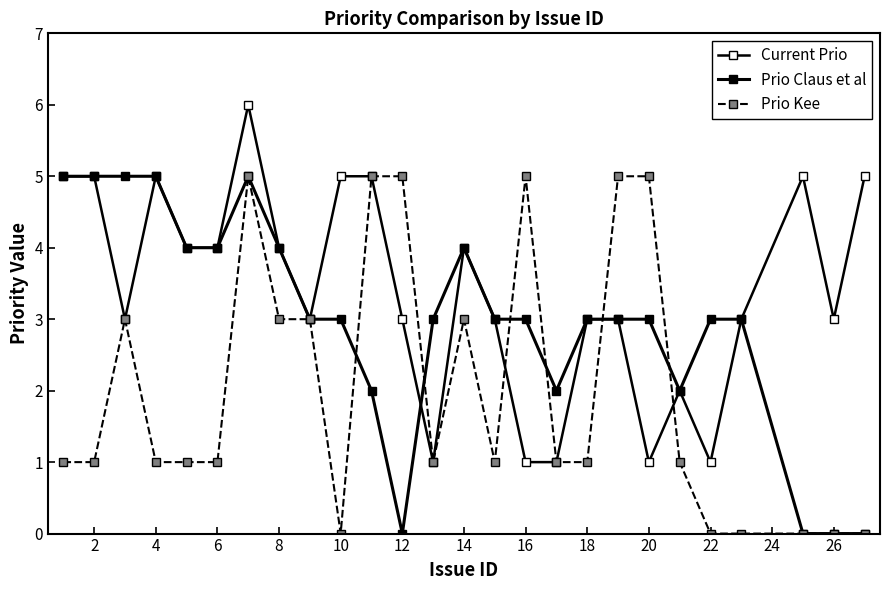

How many lines are shown in the chart?

3